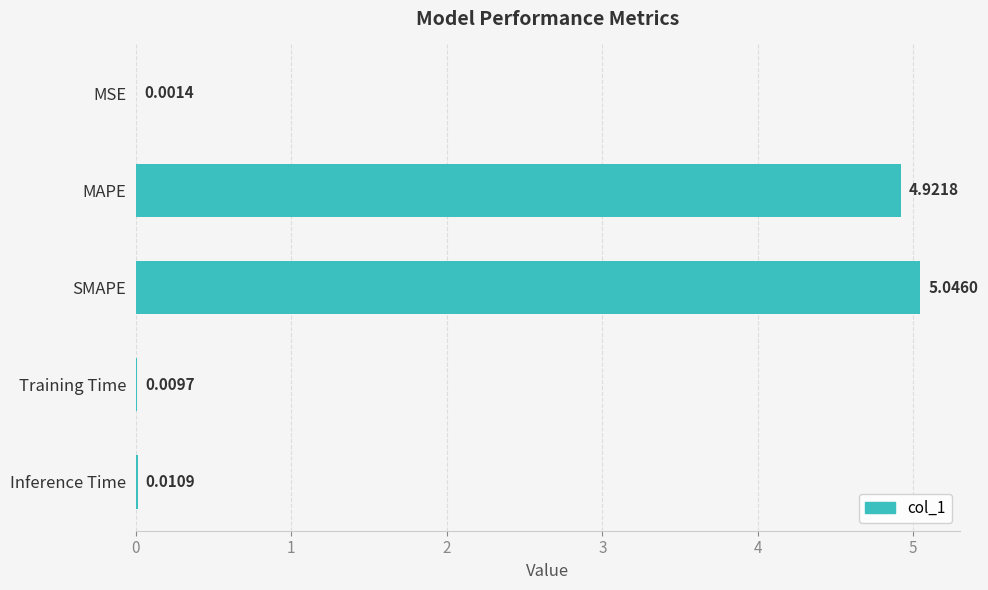

How many categories are shown in the chart?

5